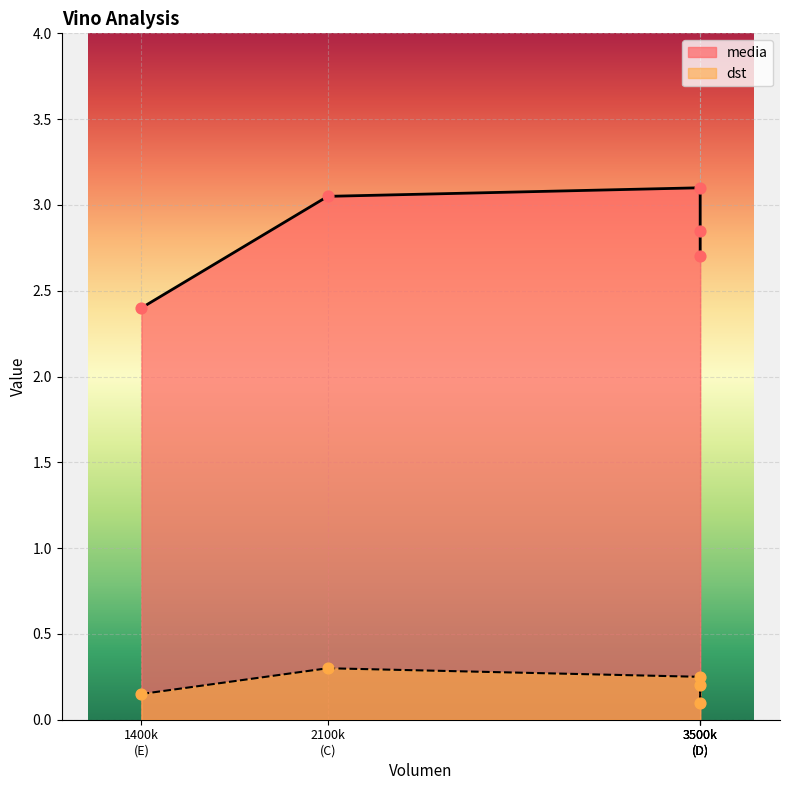

What are all the series names shown in the legend?

media, dst